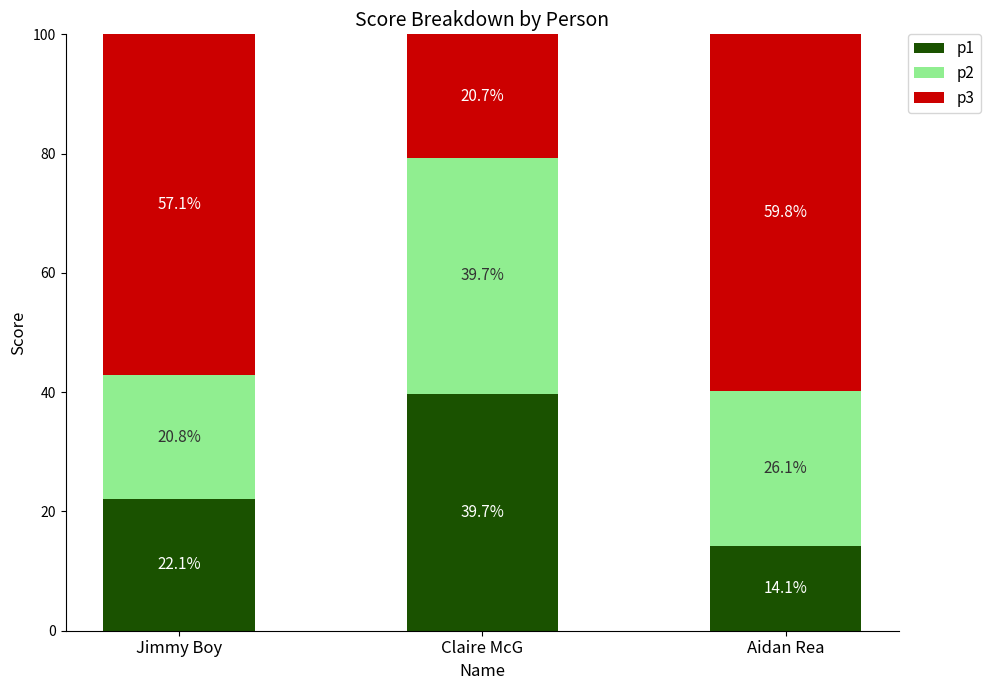

The p1 series shows 69.8 at Claire McG. True or false?

False